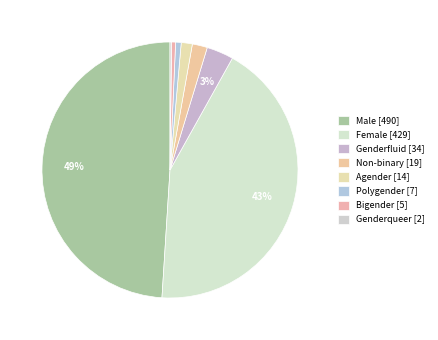

What is the change in value from Male to Genderqueer?

-488